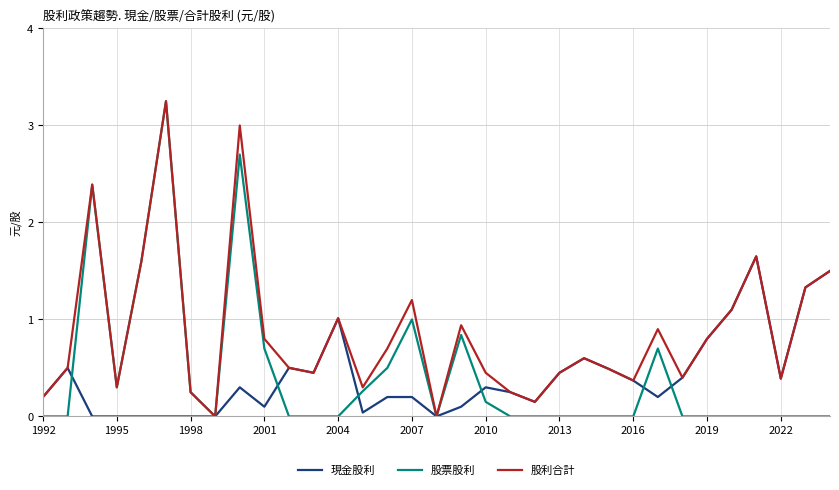

Which series has the largest total across all categories?

股利合計